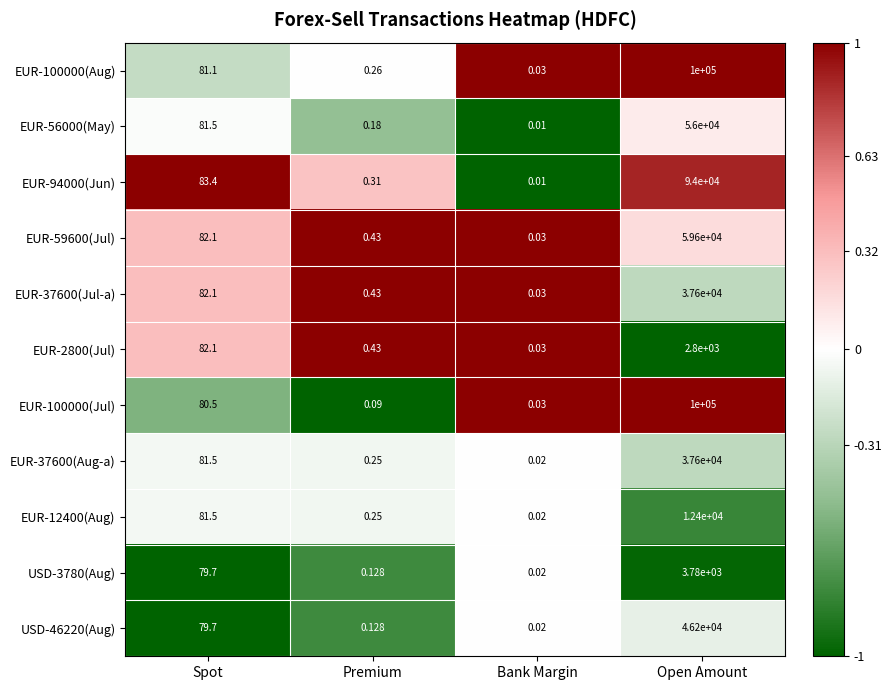

Which category has the lowest value across all series?

Bank Margin